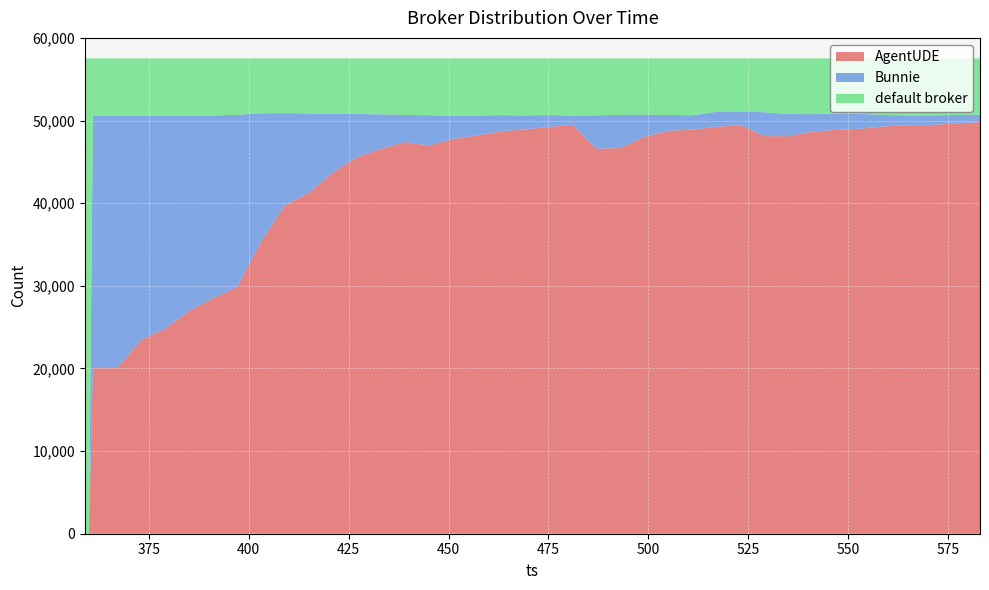

Reading right to left, what are all the values shown in this chart?

AgentUDE: 583=49820	577=49649	571=49477	565=49425	559=49292	553=49000	547=48874	541=48655	535=48109	529=48113	523=49441	517=49242	511=48893	505=48770	499=48028	493=46680	487=46568	481=49490	475=49218	469=48916	463=48704	457=48179	451=47740	445=46974	439=47393	433=46563	427=45556	421=43709	415=41277	409=39724	403=35314	397=29845	391=28483	385=26969	379=24807	373=23429	367=20045	361=20046	360=0	359=0
Bunnie: 583=893	577=1020	571=1151	565=1183	559=1386	553=1812	547=1964	541=2119	535=2673	529=2895	523=1630	517=1810	511=1736	505=1911	499=2667	493=4018	487=4062	481=1124	475=1436	469=1709	463=1942	457=2433	451=2854	445=3662	439=3294	433=4189	427=5235	421=7140	415=9583	409=11168	403=15561	397=20861	391=22112	385=23644	379=25741	373=27190	367=30532	361=30542	360=0	359=0
default broker: 583=6801	577=6845	571=6886	565=6906	559=6836	553=6702	547=6676	541=6740	535=6732	529=6506	523=6443	517=6462	511=6885	505=6833	499=6819	493=6816	487=6884	481=6900	475=6860	469=6889	463=6868	457=6902	451=6920	445=6878	439=6827	433=6762	427=6723	421=6665	415=6654	409=6622	403=6639	397=6808	391=6919	385=6901	379=6966	373=6895	367=6937	361=6926	360=57514	359=57514